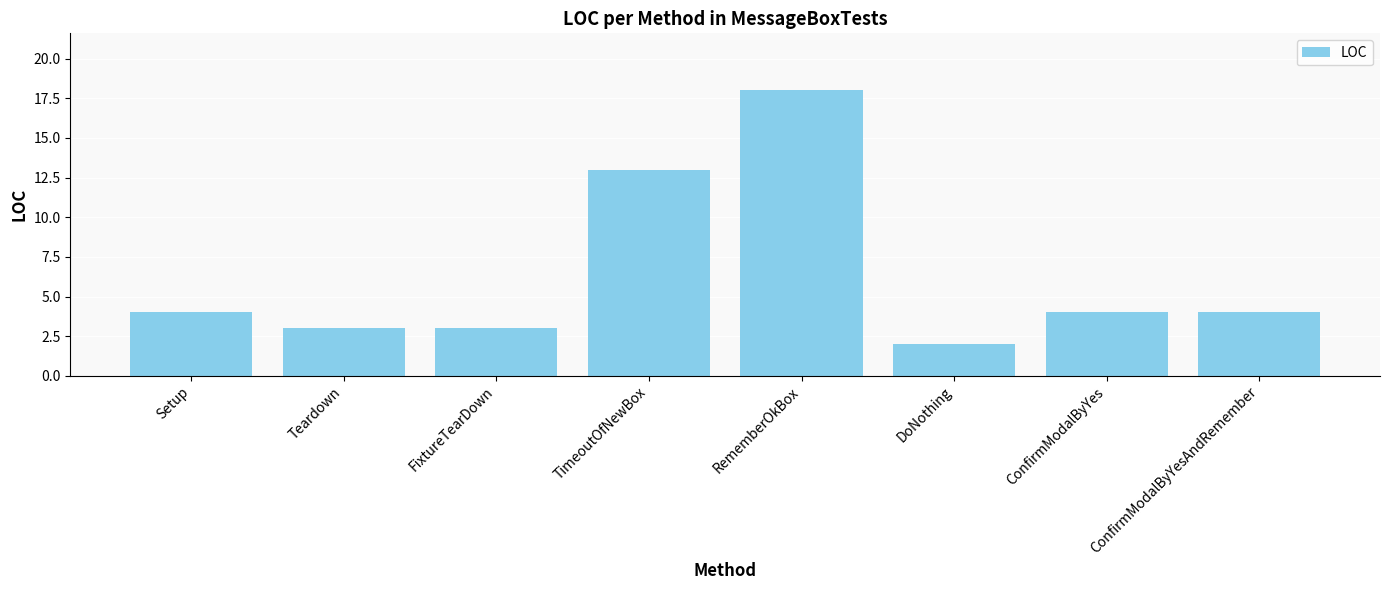

How many distinct data groups are displayed?

1